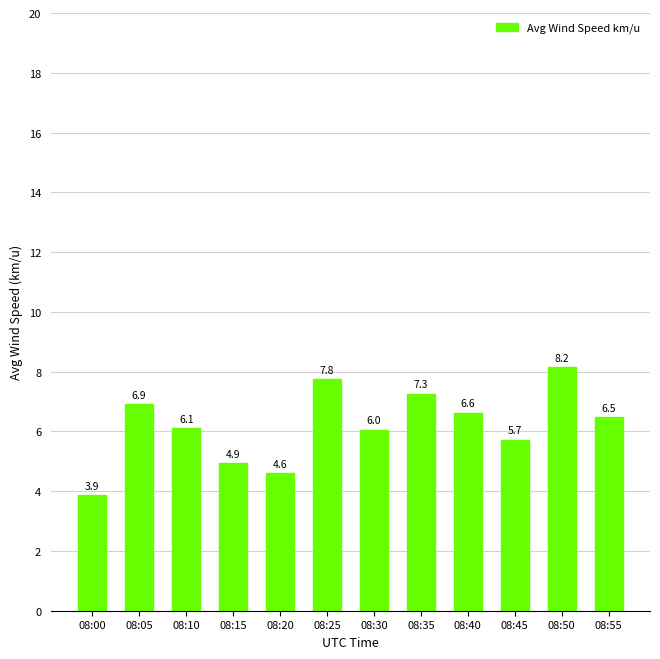

What is the difference between the values at 08:00 and 08:35?

3.4